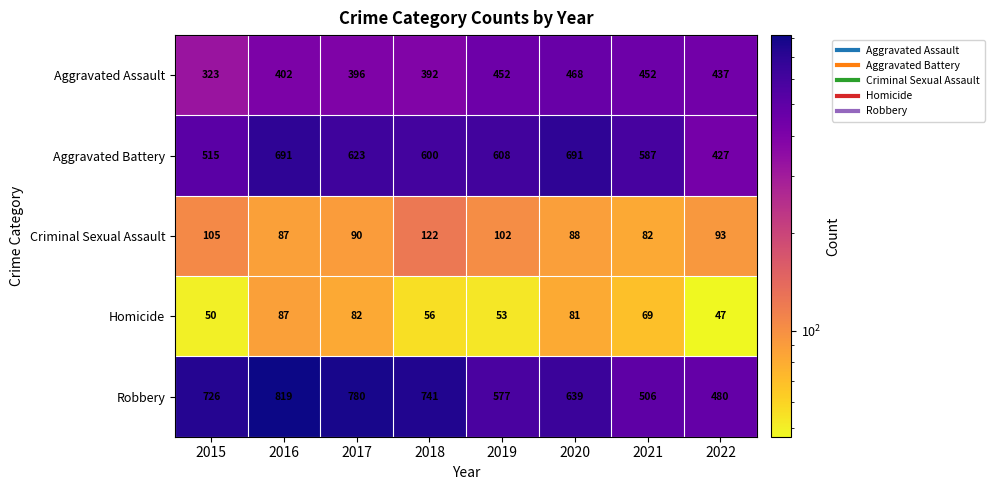

The value of Criminal Sexual Assault at 2015 is 187. True or false?

False